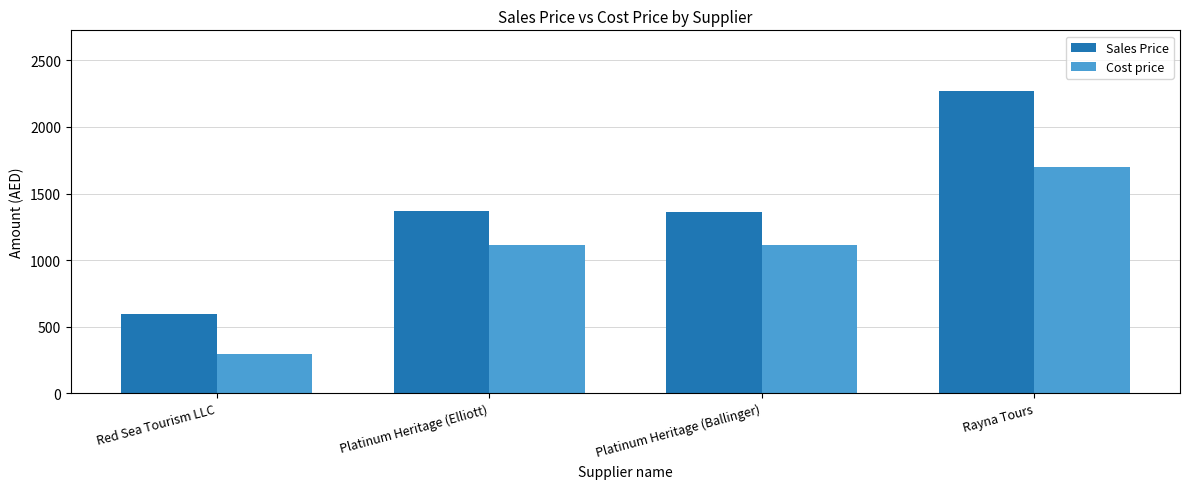

The value of Sales Price at Platinum Heritage (Elliott) is 1369.0. True or false?

True